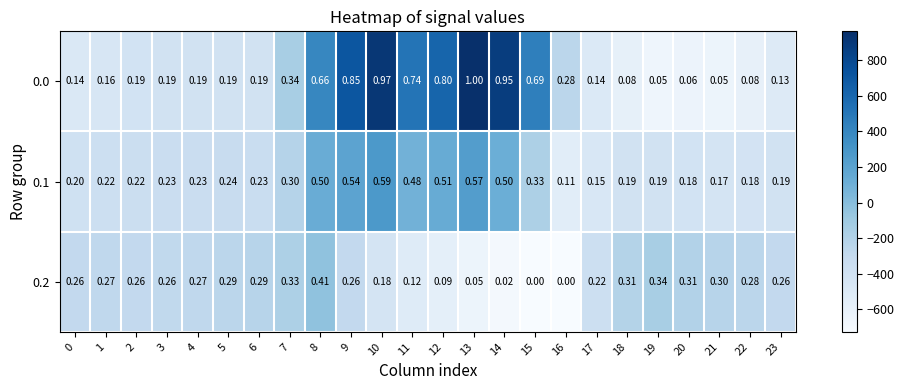

Is the value of 0.2 at 1 greater than the value of 0.0 at 21?

Yes